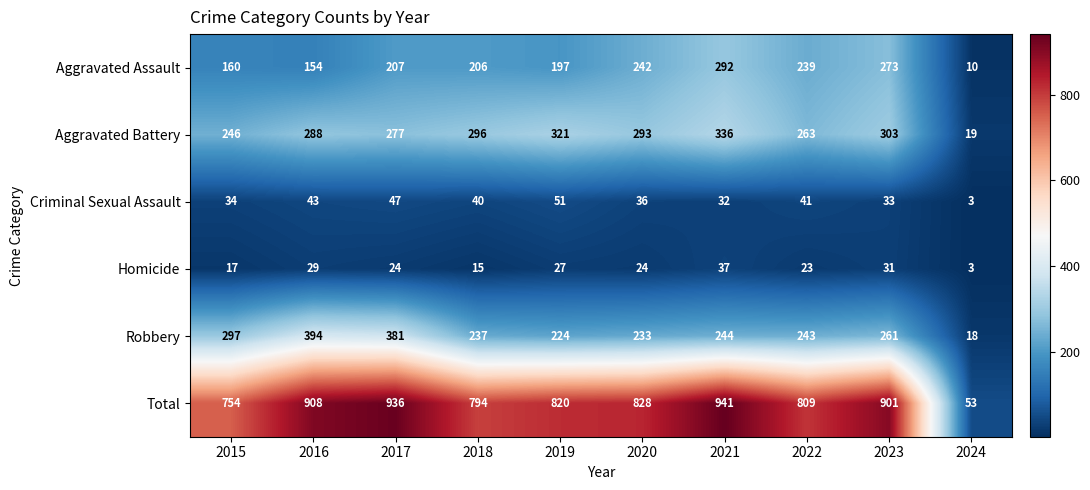

What is the approximate value of Robbery at 2019?

224